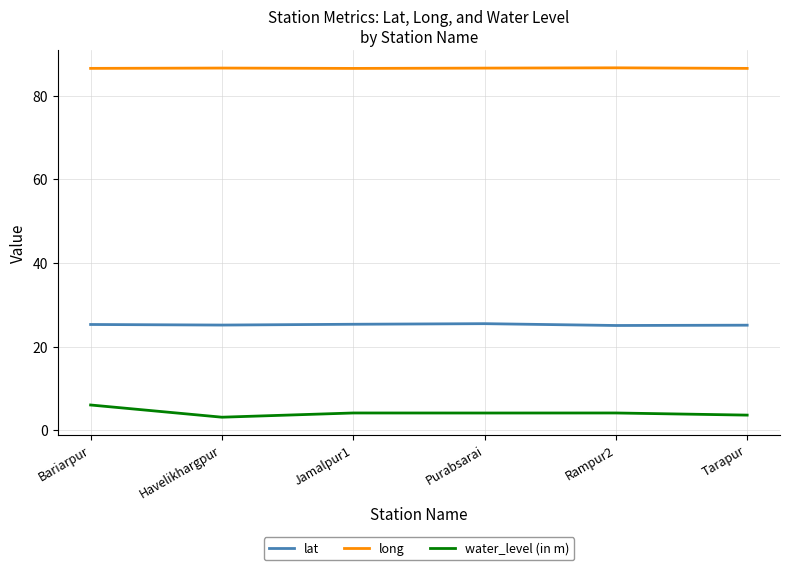

What is the average value of the long series?

86.5